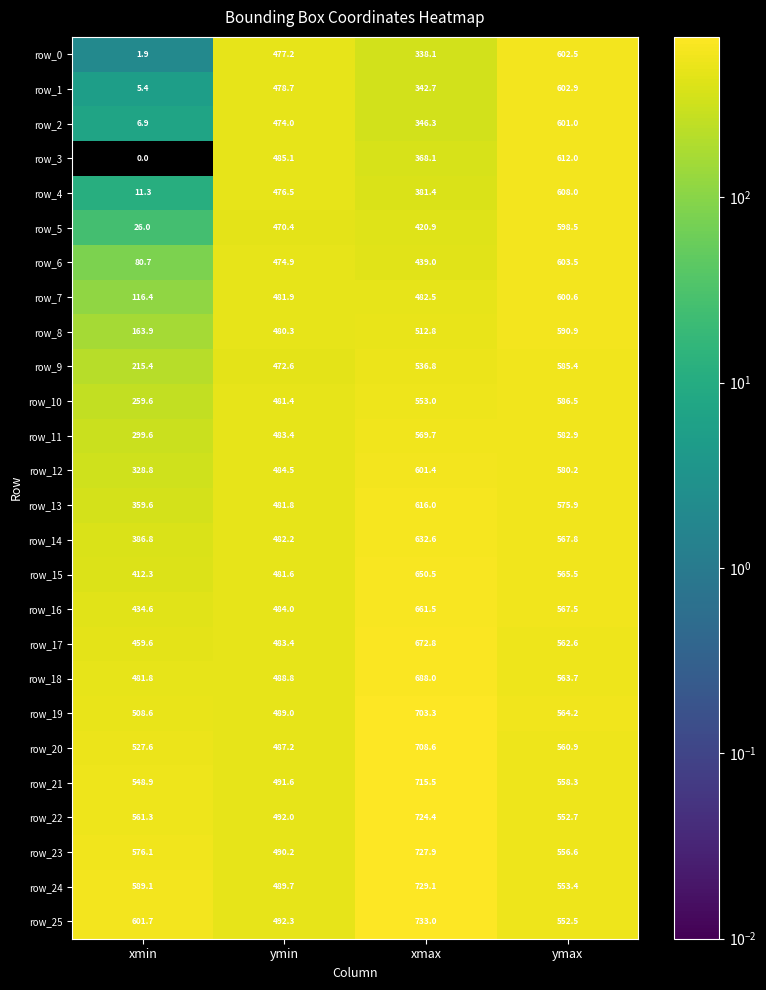

The row_14 series shows 179.0 at xmin. True or false?

False